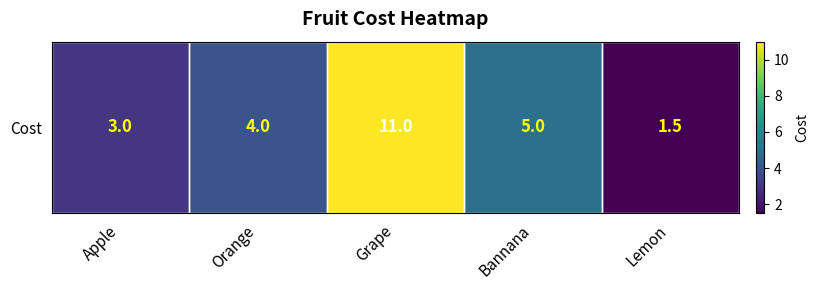

What is the approximate value at Grape?

11.0